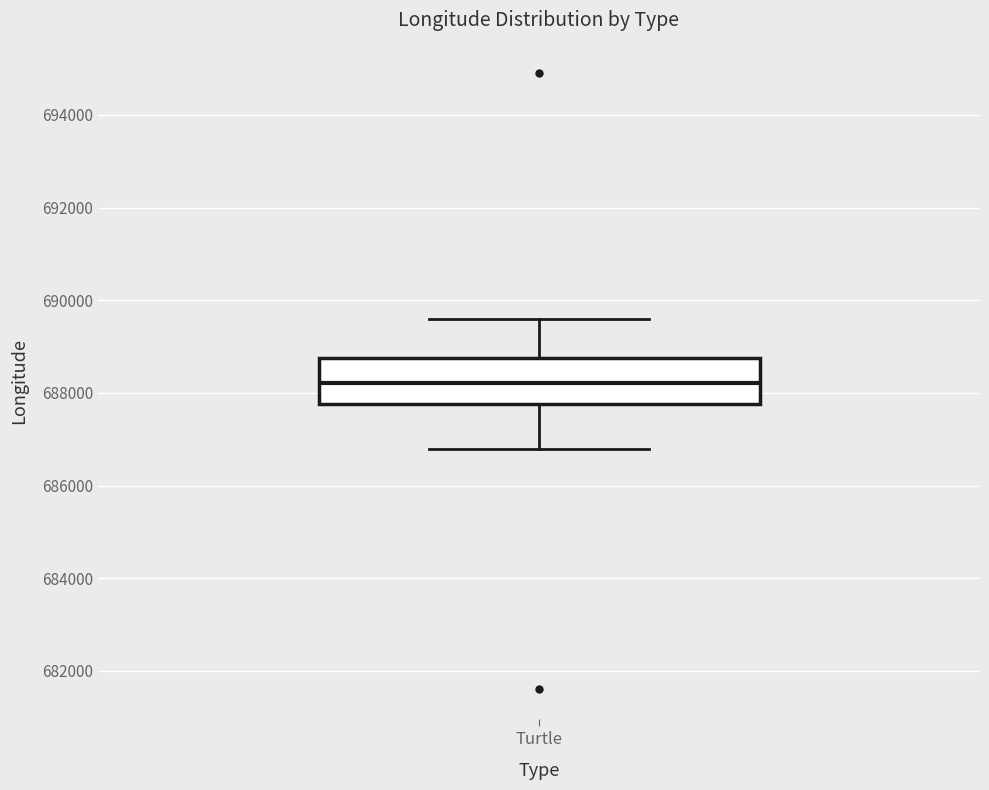

Where does the upper whisker of the box for Turtle end on the y-axis? The values are not printed on the chart, so give them approximately, as read against the axis.

689600